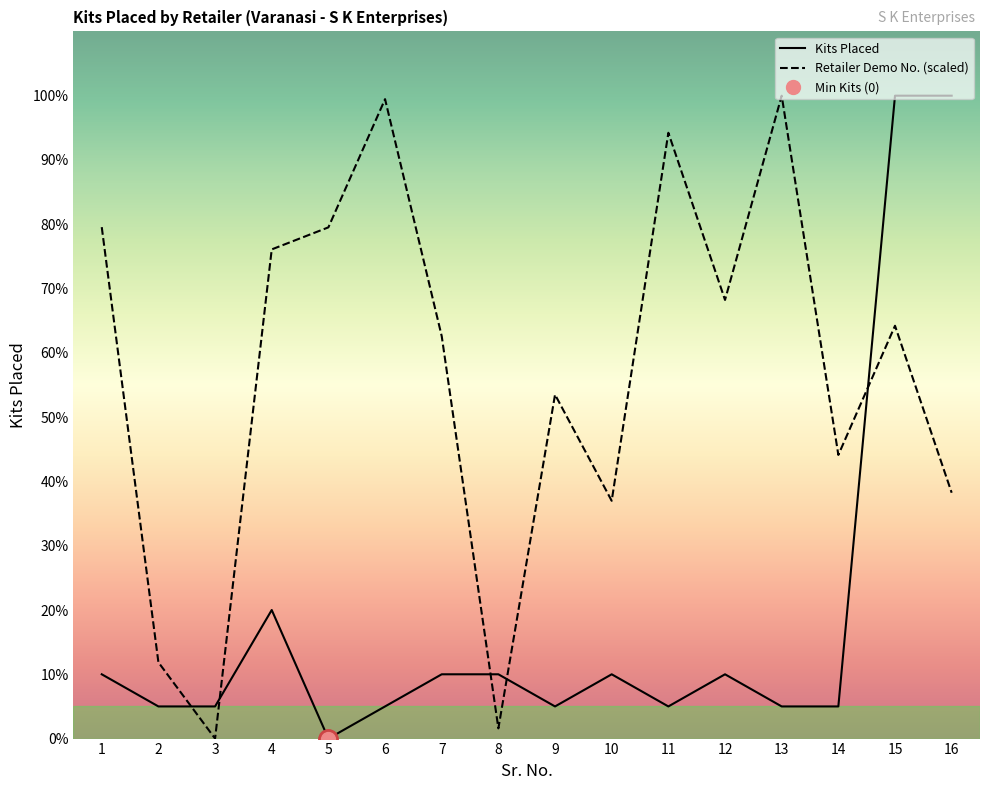

Is it true that Kits Placed equals 20.0 at 4?

True